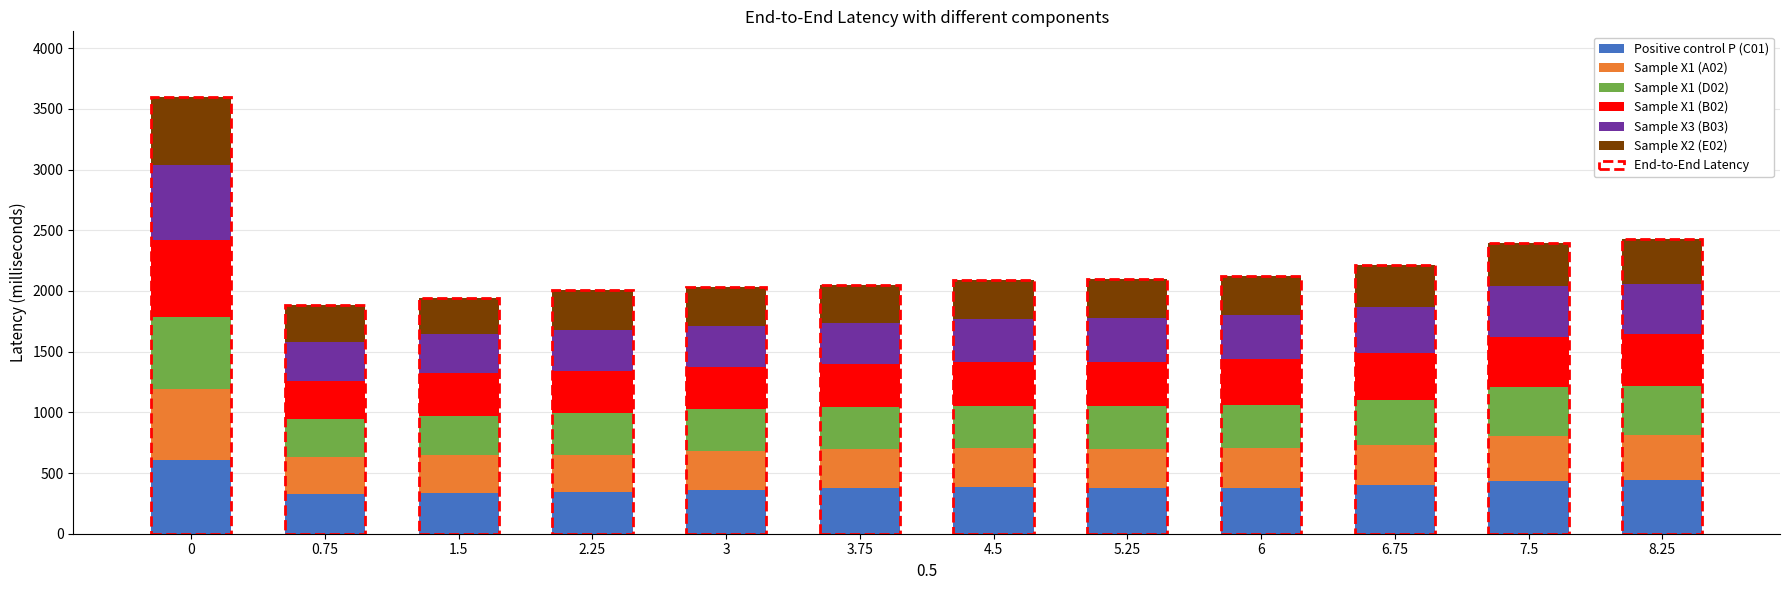

What is the total value across all series at 6?

2121